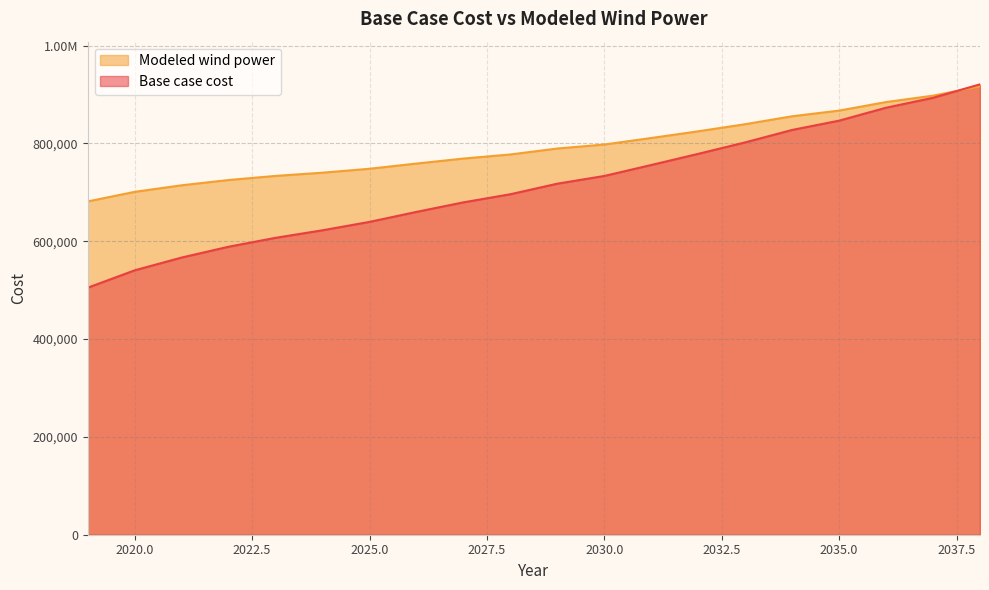

Reading left to right, what are all the values shown in this chart?

Base case cost: 505123.0	540674.3	566805.3	588891.6	607099.9	622521.4	639664.3	660125.1	679624.8	696221.7	717811.1	733572.6	756036.8	778809.0	802247.0	827692.1	846679.9	873145.0	893400.5	920931.5
Modeled wind power: 681495.4	701120.3	714511.2	725311.0	733682.6	740281.4	748315.4	758945.4	769185.7	777523.7	789690.2	797887.5	811185.1	824914.4	839430.3	855638.9	867234.5	884690.6	897776.2	916515.5